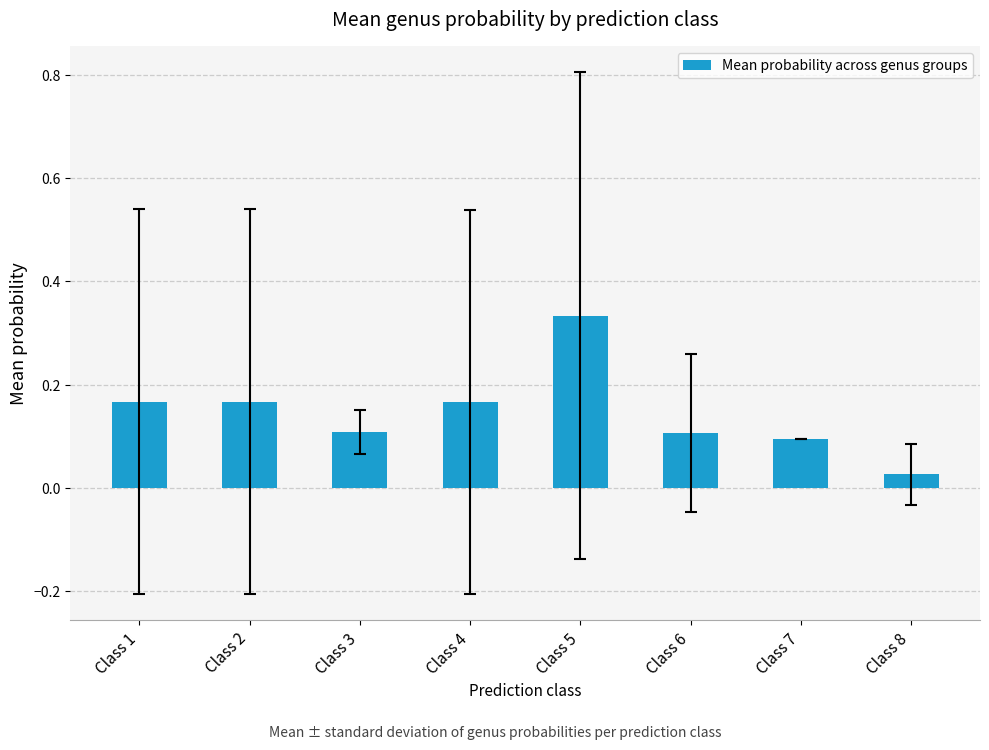

What is the value of the 3rd bar from the left?

0.1